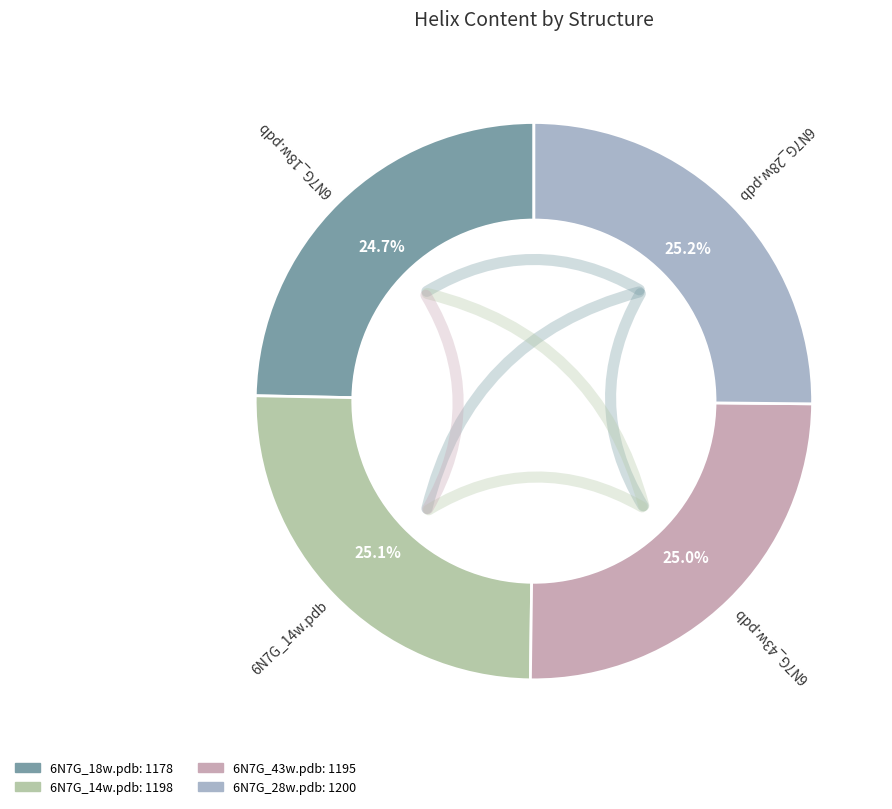

What percentage is the 6N7G_28w.pdb slice, to the nearest percent?

25%